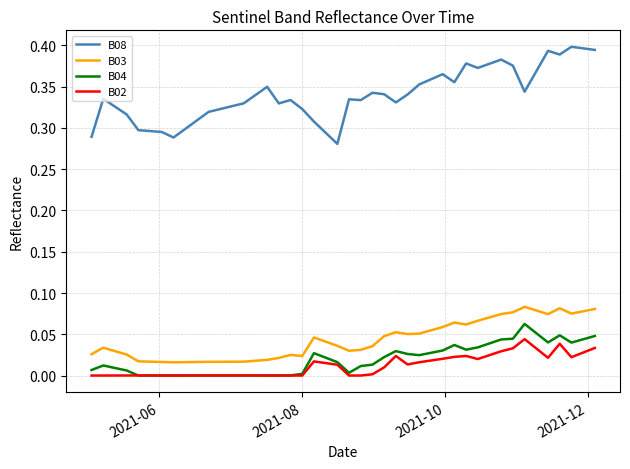

Which series has the widest spread of values?

B08